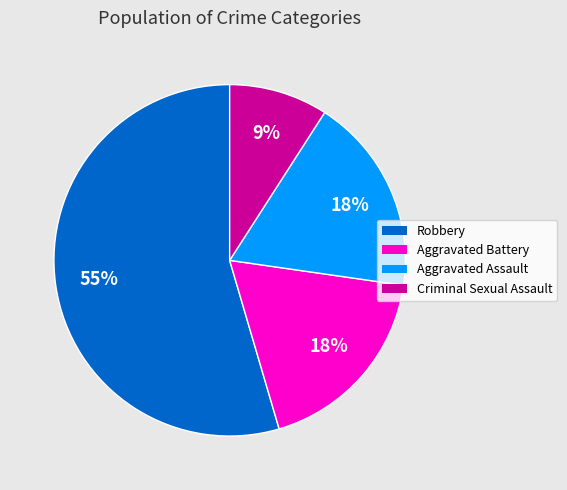

Which slice is the smallest?

Criminal Sexual Assault